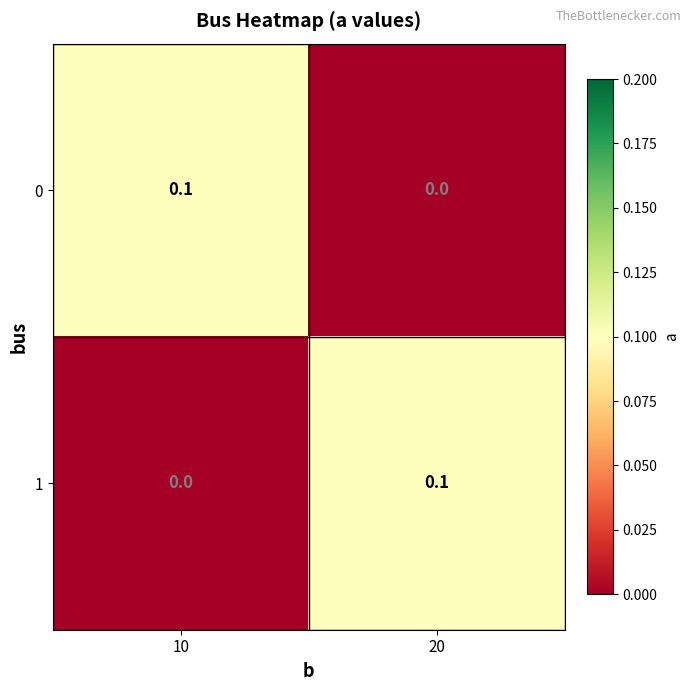

True or false: 1 has a value of 0.1 at 20.

True